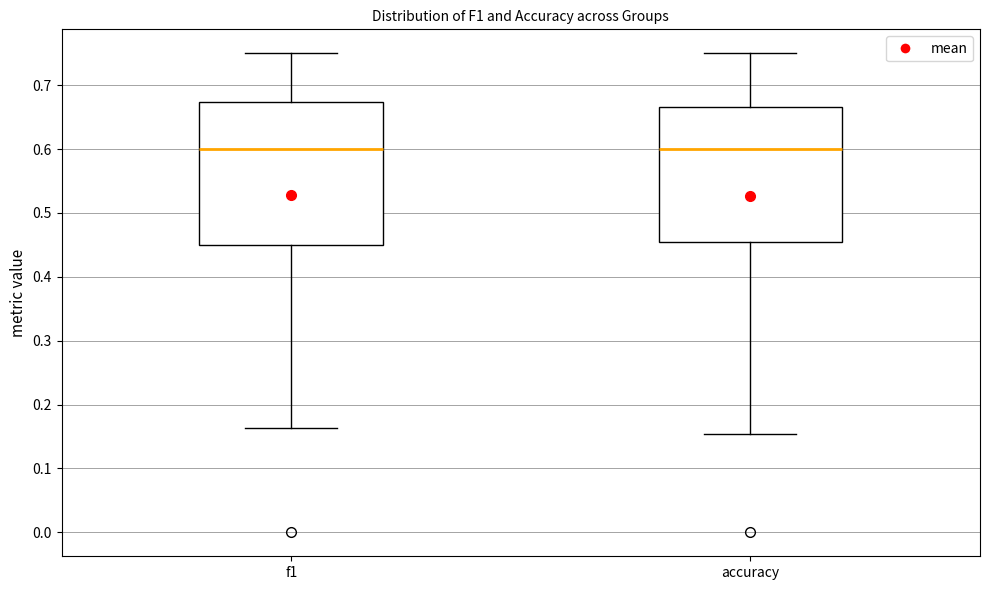

Reading left to right, read every box against the y-axis: the position of its median line, the range the box covers, and the ends of its whiskers. The values are not printed on the chart, so give them approximately, as read against the axis.

f1: median 0.60, box 0.45 to 0.67, whiskers 0.16 to 0.75
accuracy: median 0.60, box 0.45 to 0.67, whiskers 0.15 to 0.75